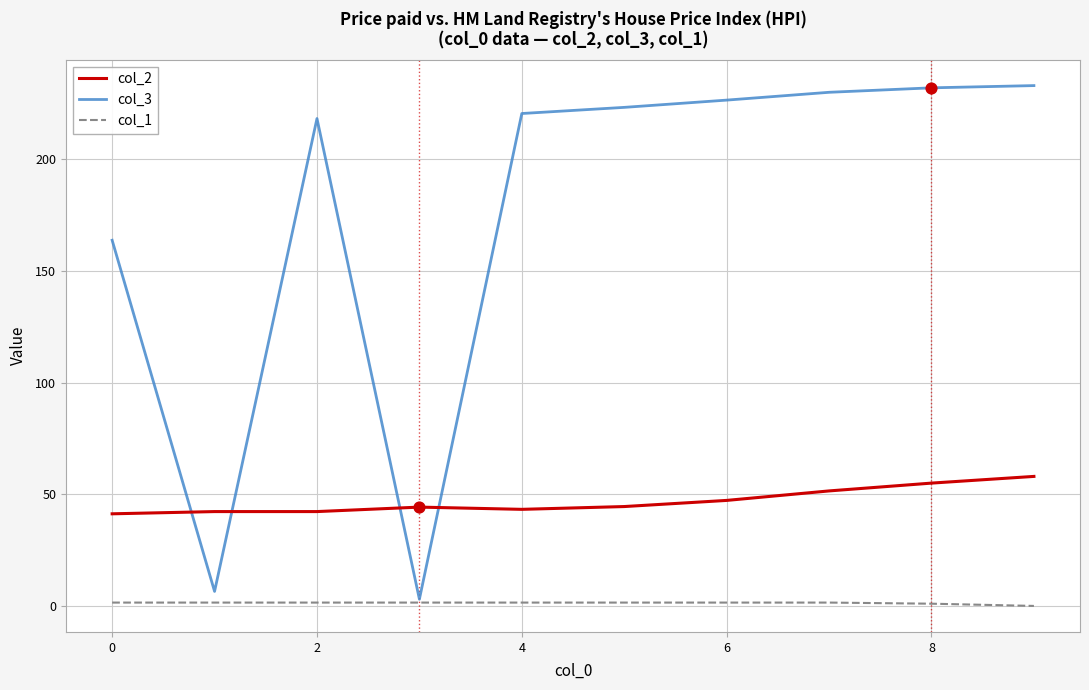

Which series has the largest range (max minus min)?

col_3